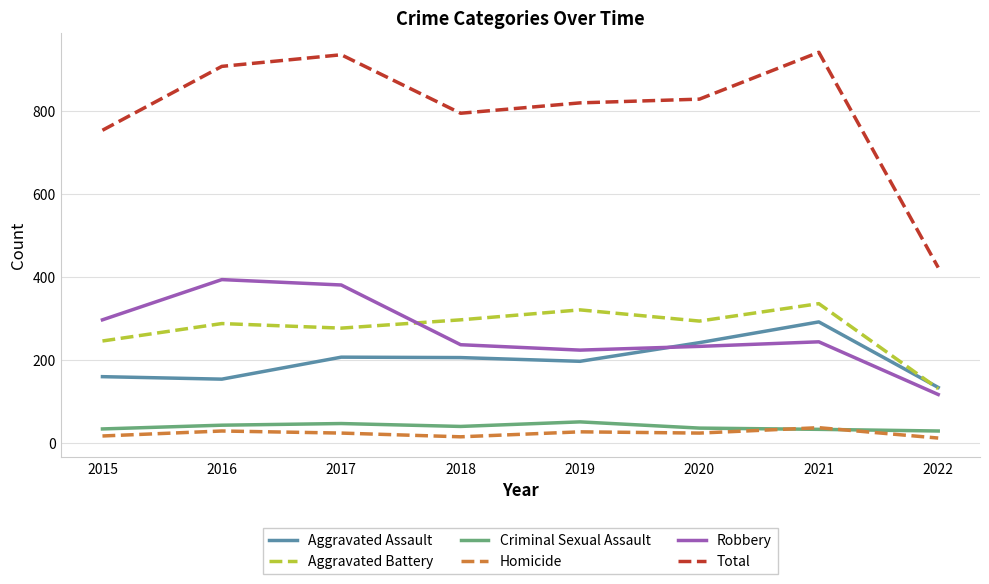

At 2015, list the series in order from largest to smallest.

Total, Robbery, Aggravated Battery, Aggravated Assault, Criminal Sexual Assault, Homicide